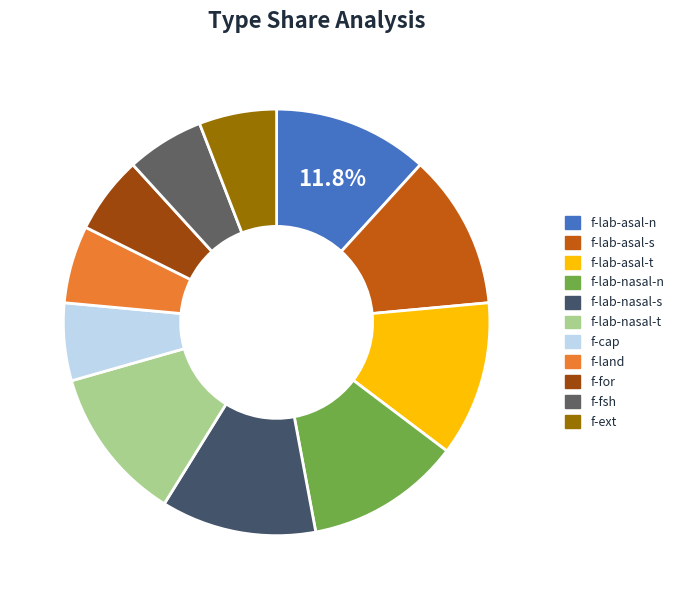

To the nearest percent, what portion does f-land represent?

6%